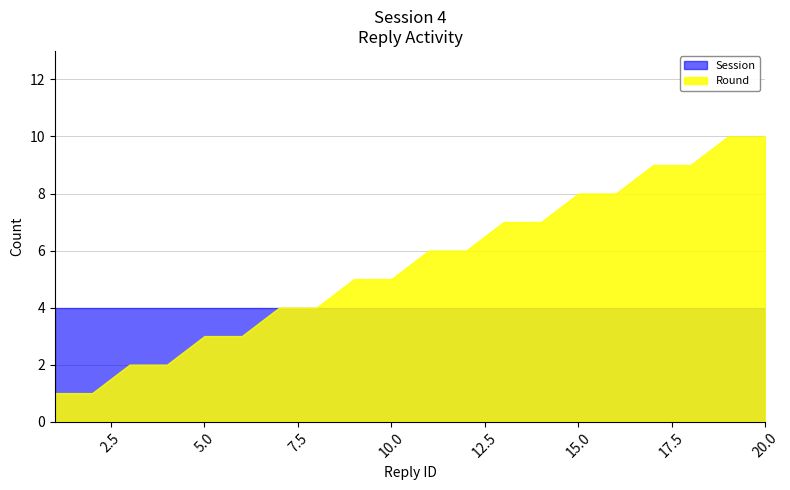

List the series in order of their peak value, highest first.

Round, Session